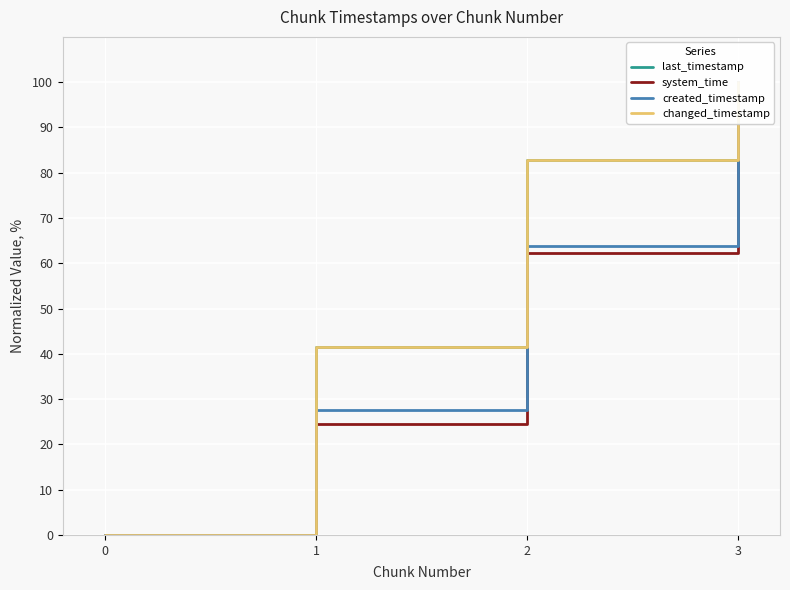

List the labels in order of last_timestamp value, largest first.

3, 2, 1, 0